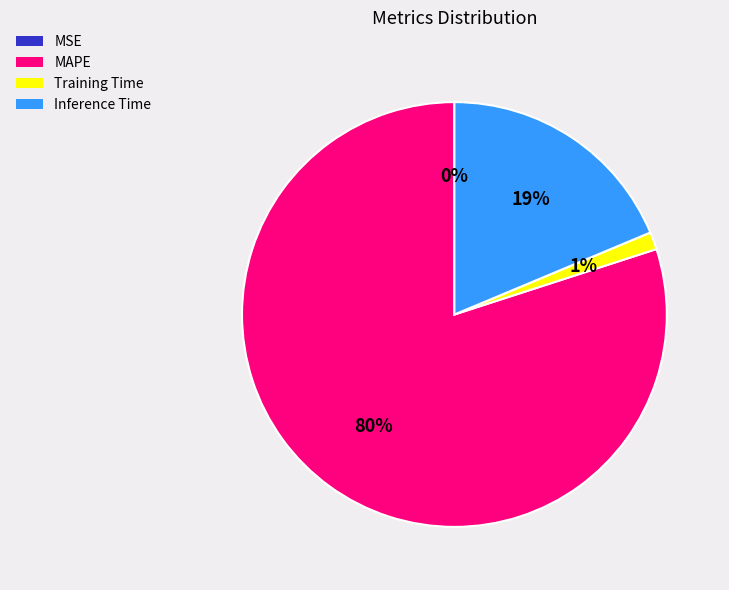

The Inference Time slice represents 19% of the pie. True or false?

True